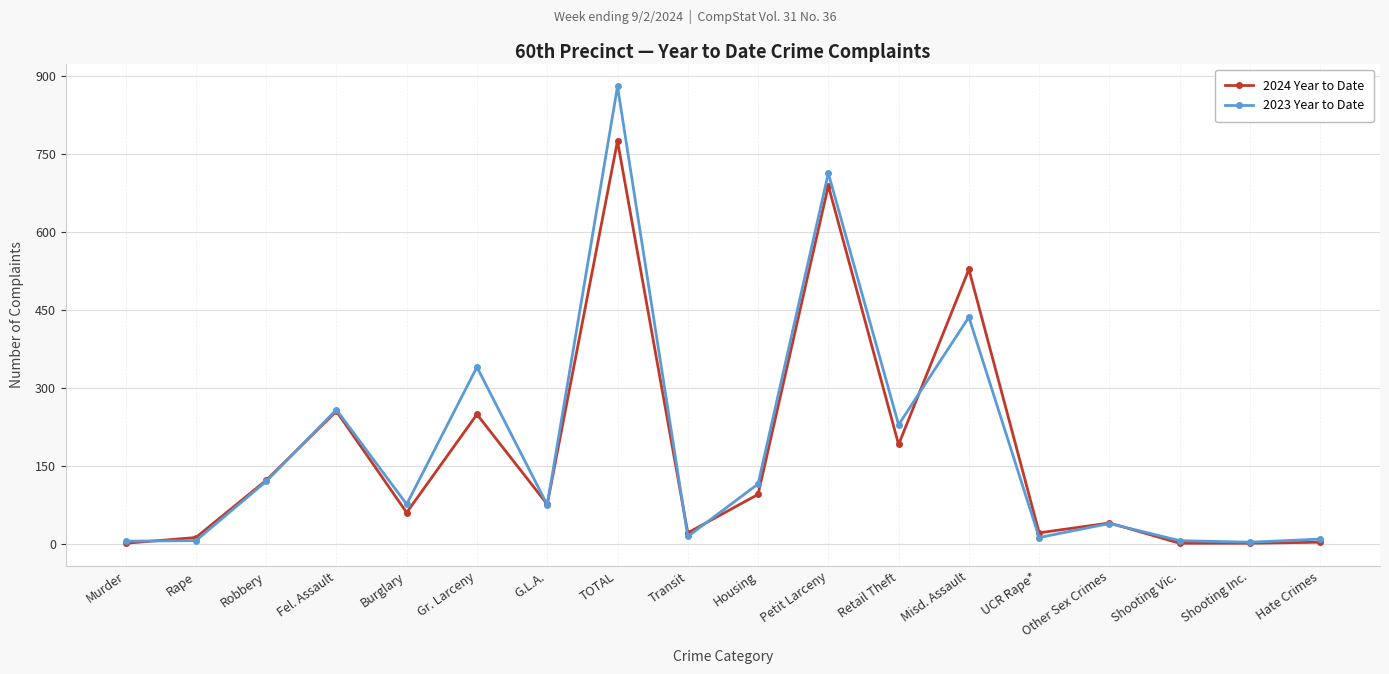

What is the label of the 10th point from the right?

Transit